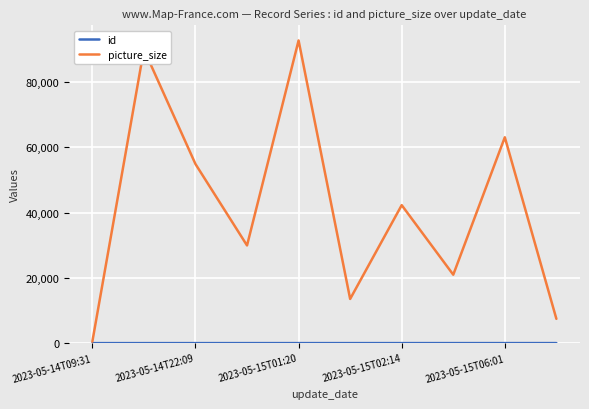

How many interior local peaks does the picture_size series have?

4